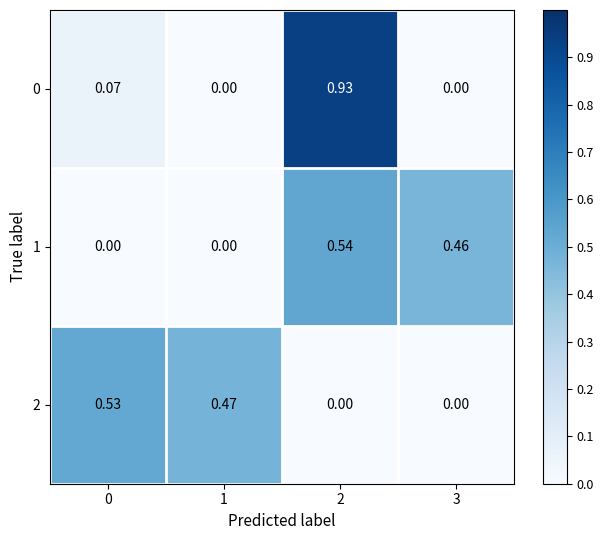

At 0, list the series in order from smallest to largest.

1, 0, 2